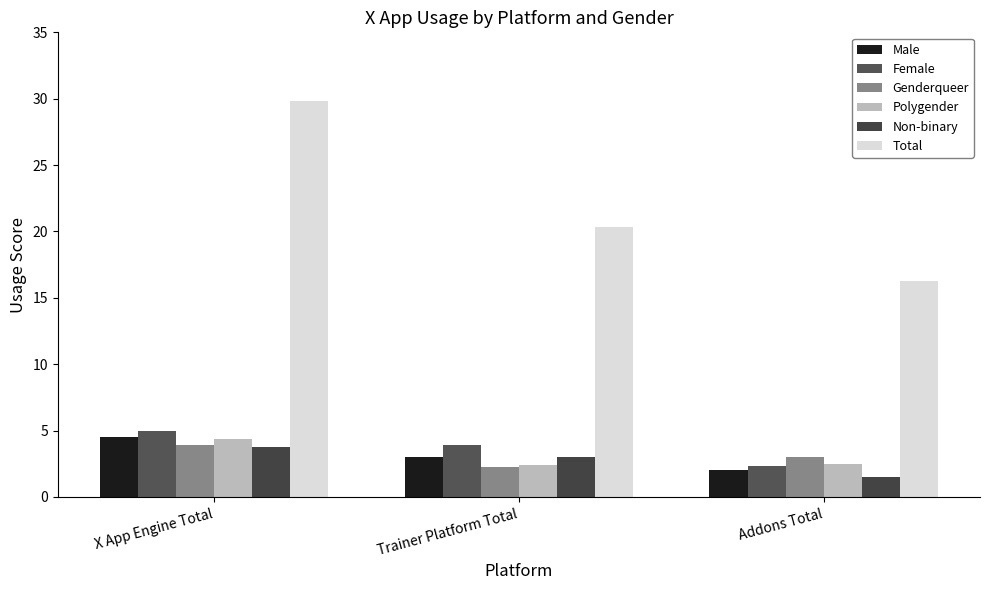

What is the maximum value for Genderqueer?

3.9